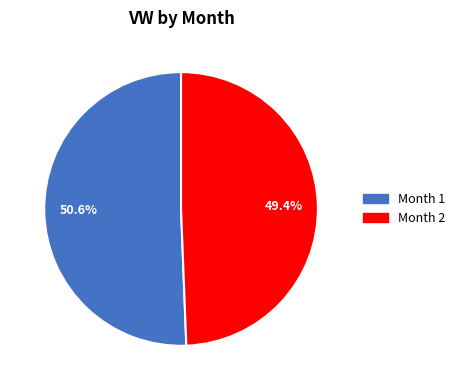

Approximately how many times larger is the value at Month 1 compared to Month 2?

1.0